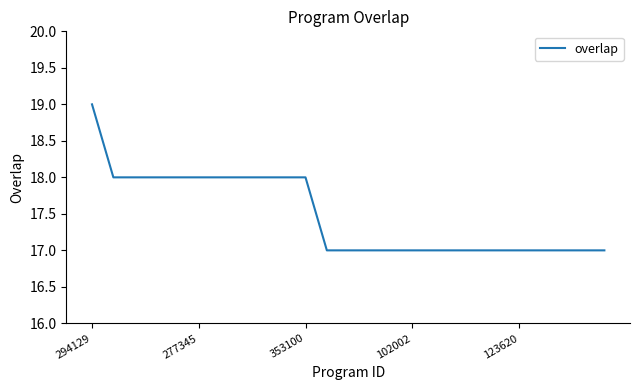

What is the greatest value displayed?

19